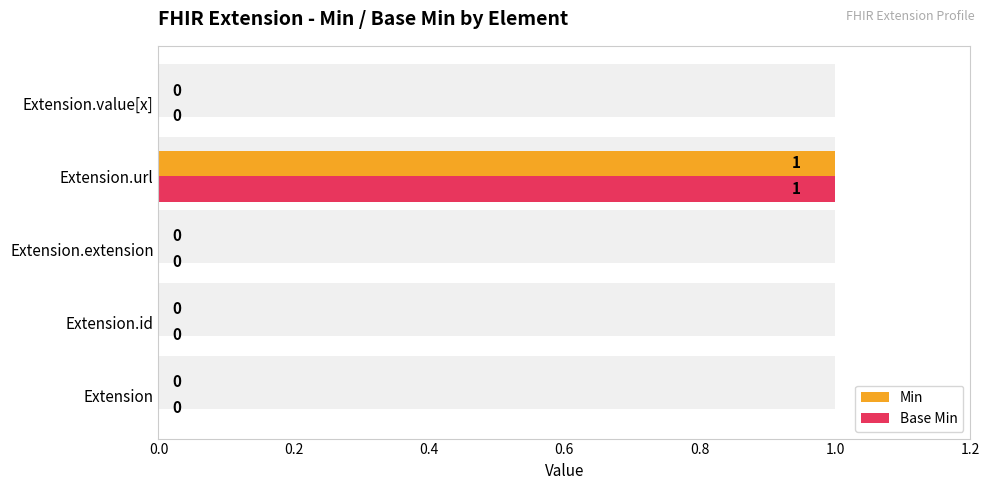

Are the bars horizontal?

Yes